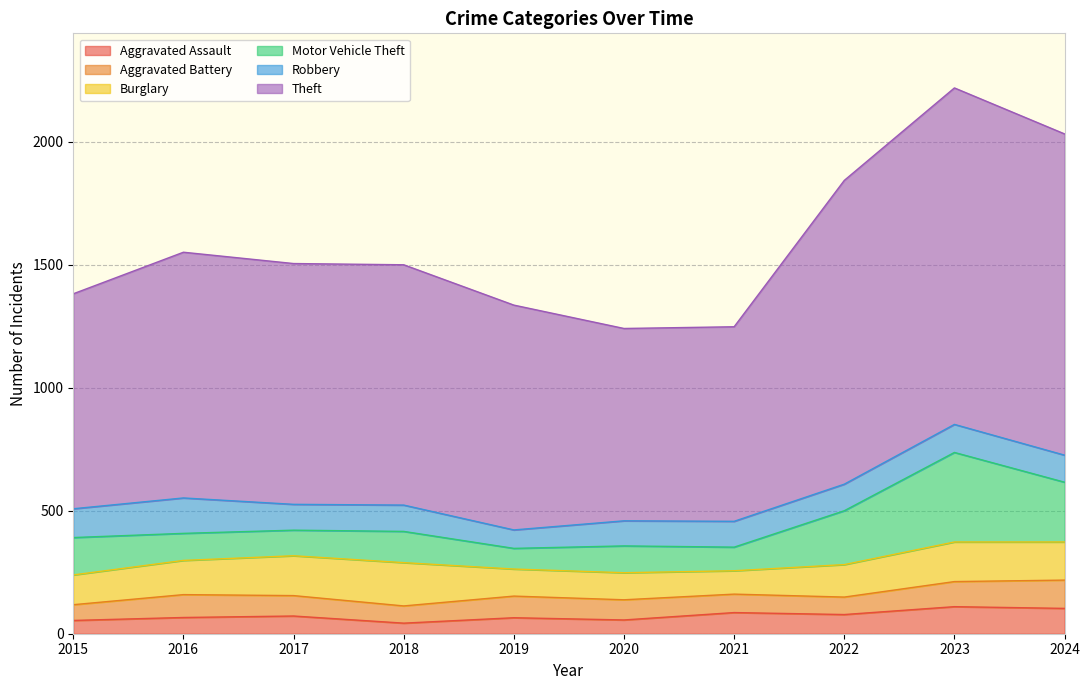

What is the average value of the Motor Vehicle Theft series?

161